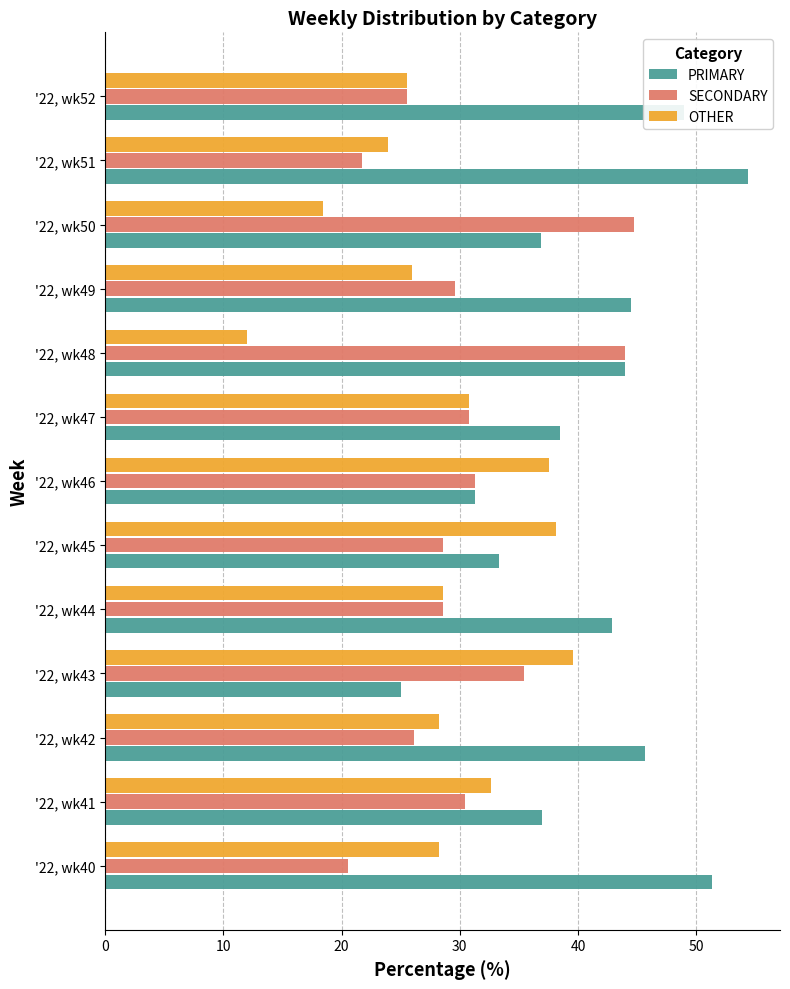

Rank the series by their average value, from lowest to highest.

OTHER, SECONDARY, PRIMARY